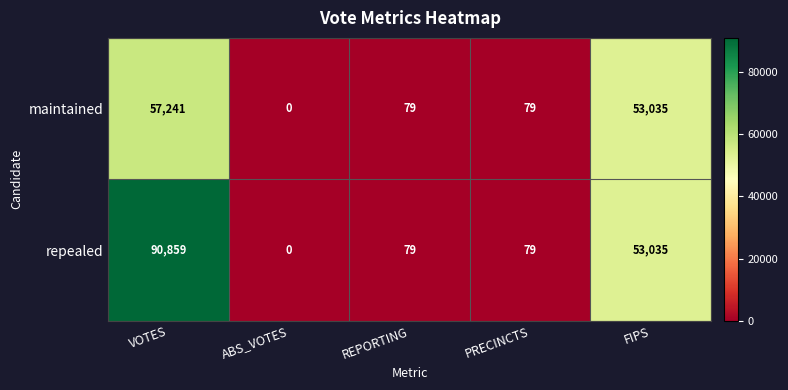

Which series has the largest total across all categories?

repealed